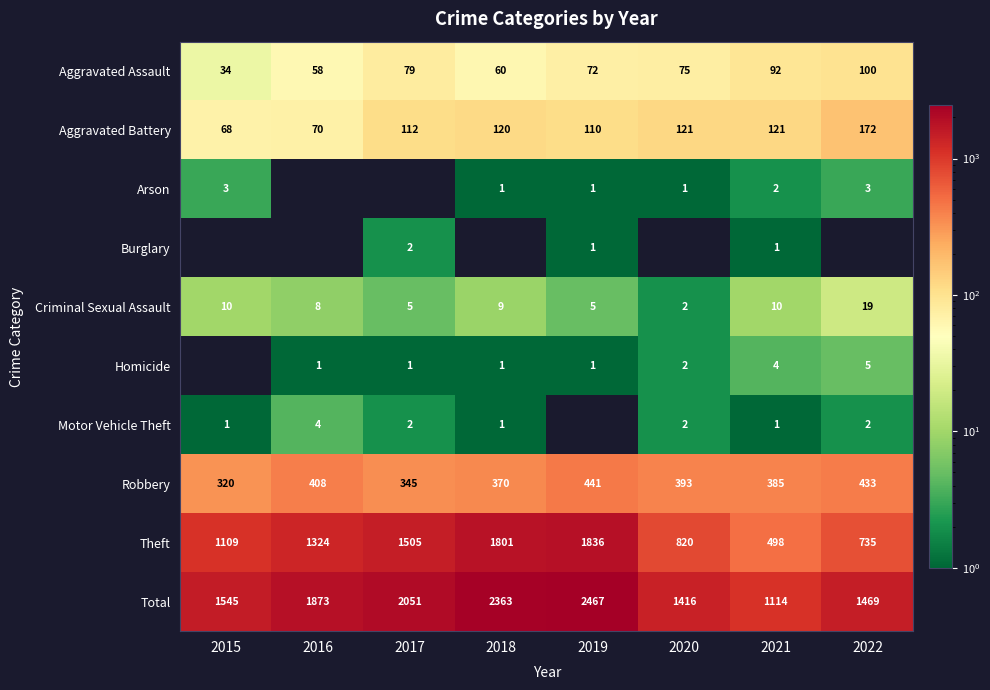

At which label does Aggravated Assault first exceed 75?

2017